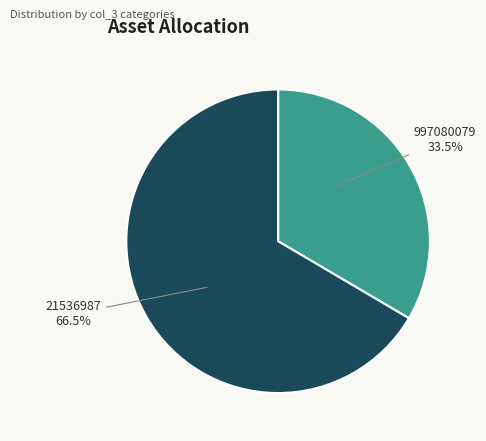

Between 21536987 and 997080079, which is larger?

21536987